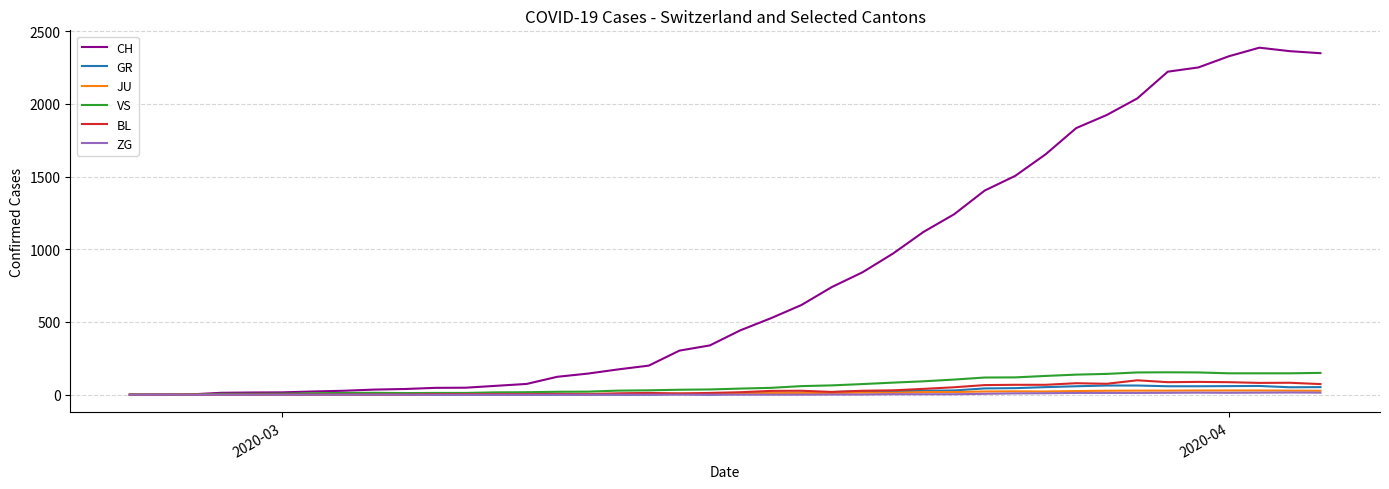

What is the greatest value displayed?

2387